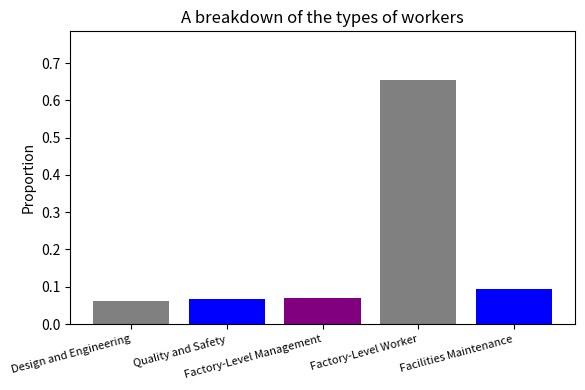

Between Design and Engineering and Factory-Level Management, which is larger?

Factory-Level Management